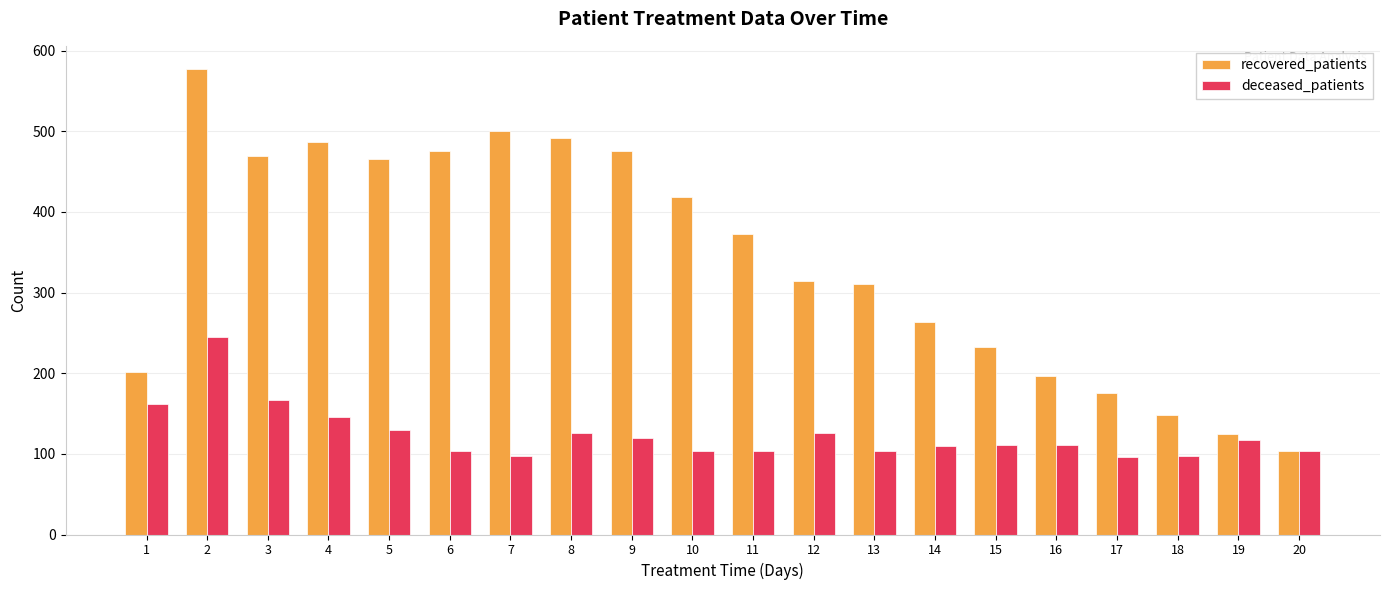

What are all the series names shown in the legend?

recovered_patients, deceased_patients